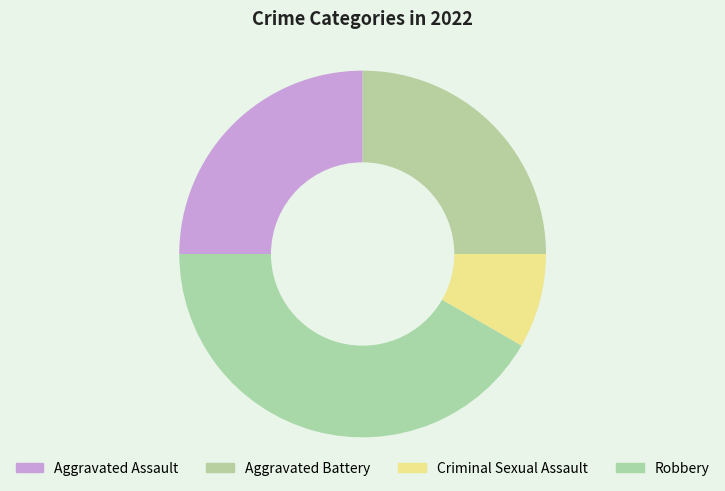

To the nearest percent, what portion does Criminal Sexual Assault represent?

8%